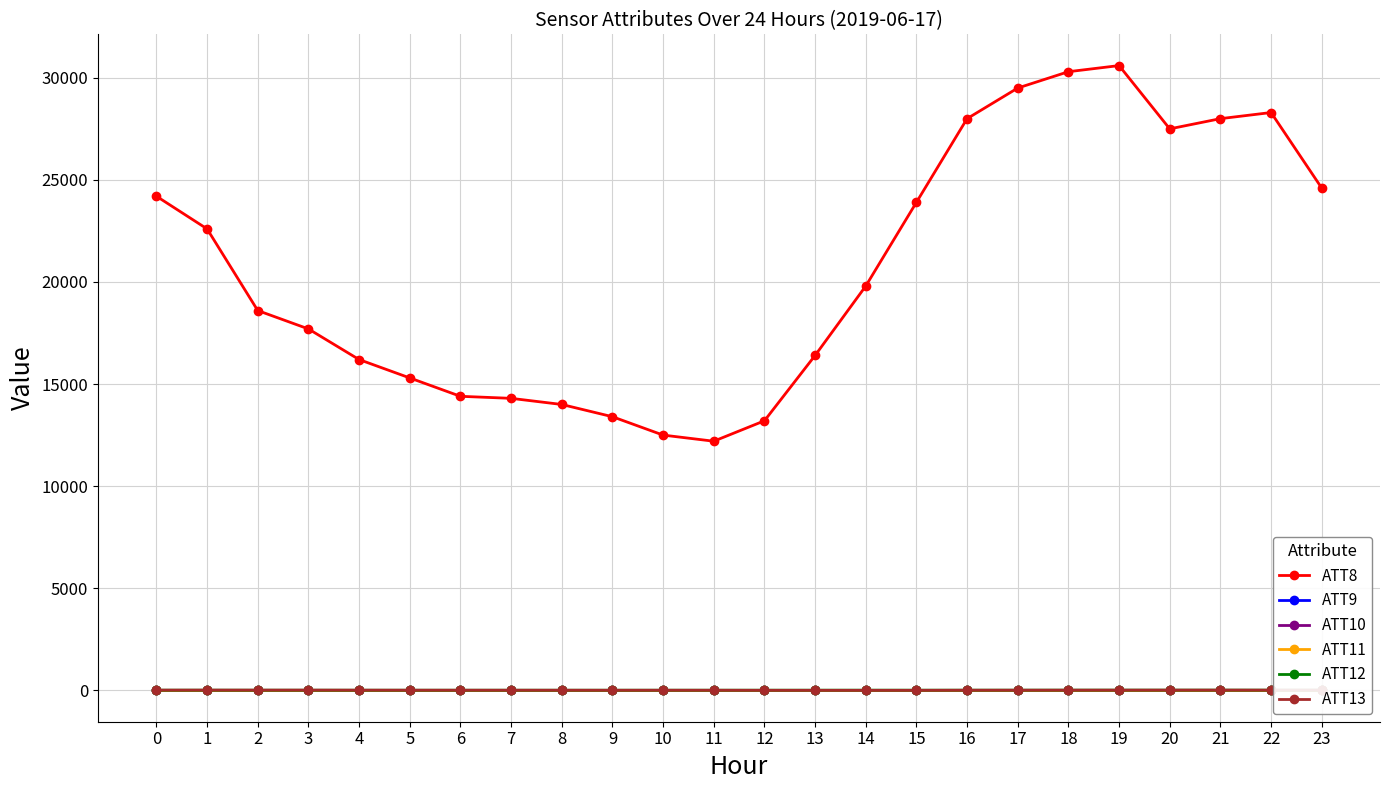

True or false: ATT10 and ATT12 cross at least once.

False